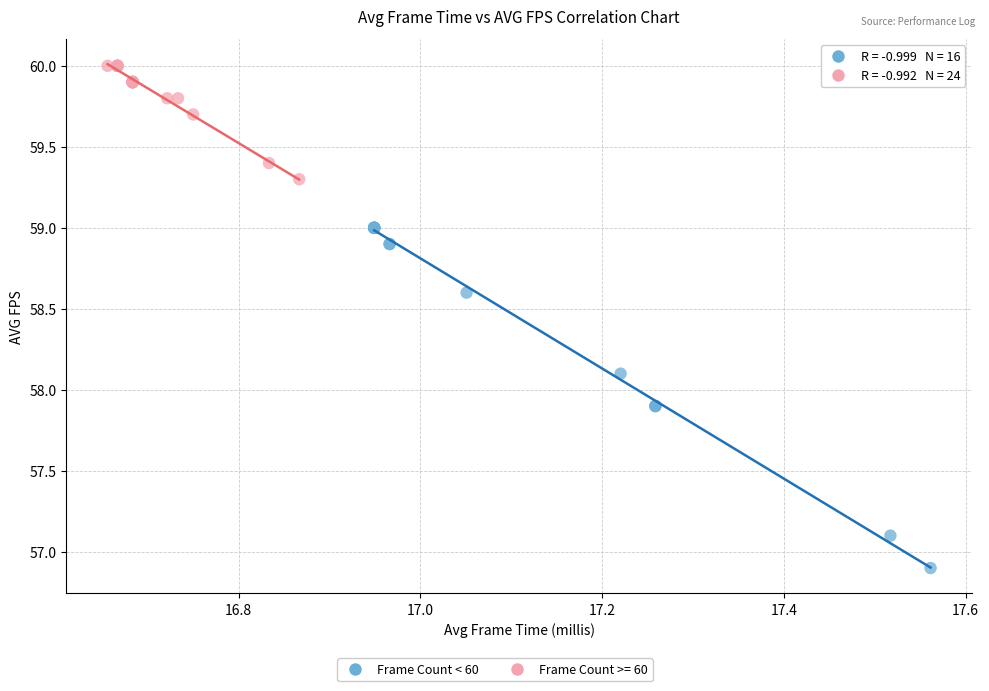

Which series has the widest spread of Y values?

Frame Count < 60